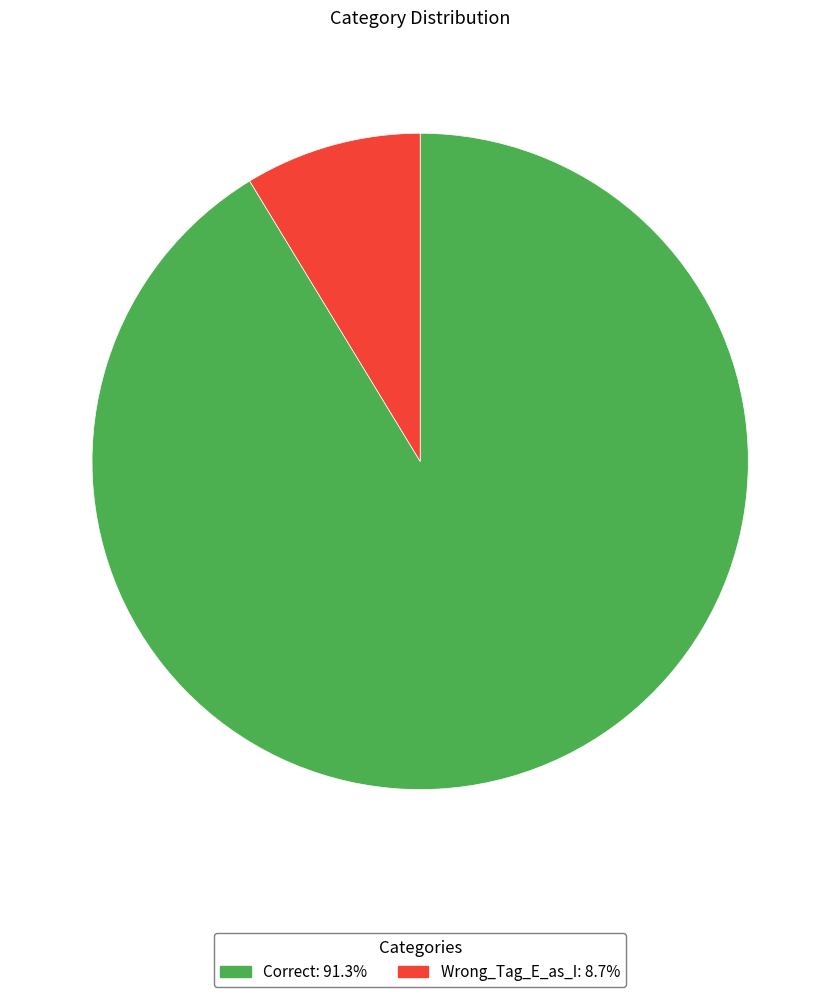

Approximately how many times larger is the value at Correct: 91.3% compared to Wrong_Tag_E_as_I: 8.7%?

10.5